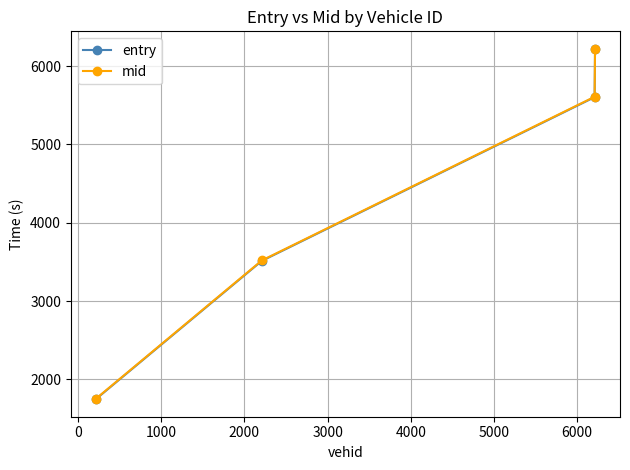

Reading left to right, transcribe all the data shown in this chart.

entry: 1747.9	3513.1	5602.8	6213.2
mid: 1752.6	3518.6	5608.0	6219.3